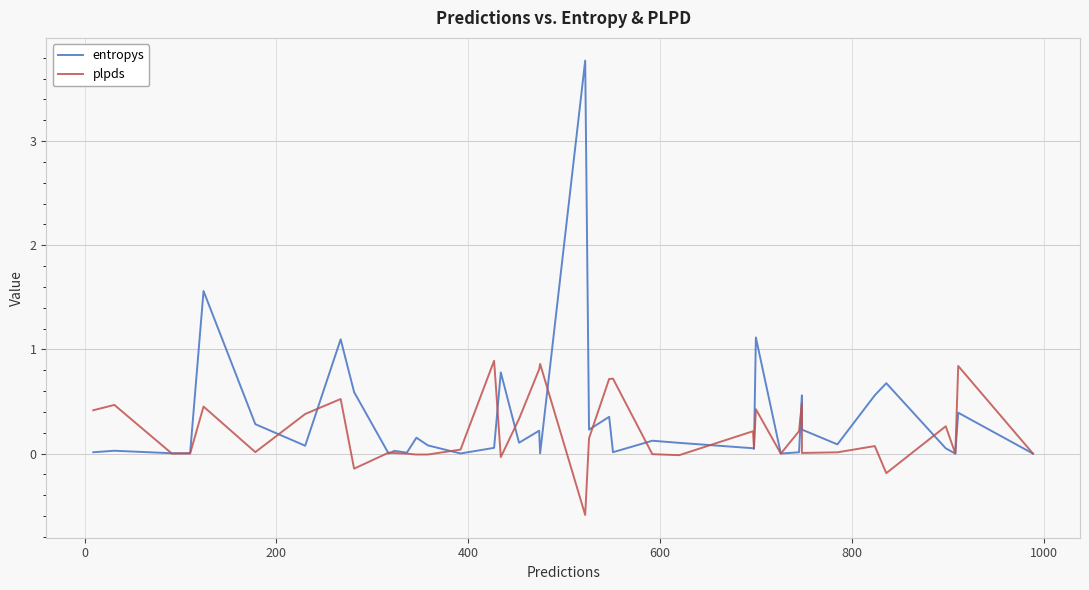

Reading left to right, transcribe all the data shown in this chart.

entropys: 0.0	0.0	0.0	0.0	1.6	0.3	0.1	1.1	0.6	0.0	0.0	0.0	0.2	0.1	0.0	0.1	0.8	0.1	0.2	0.0	3.8	0.2	0.4	0.0	0.1	0.1	0.1	0.0	1.1	0.0	0.0	0.6	0.2	0.1	0.6	0.7	0.1	0.0	0.4	0.0
plpds: 0.4	0.5	0.0	0.0	0.5	0.0	0.4	0.5	-0.1	0.0	0.0	-0.0	-0.0	-0.0	0.0	0.9	-0.0	0.3	0.8	0.9	-0.6	0.1	0.7	0.7	-0.0	-0.0	0.2	0.1	0.4	0.0	0.2	0.5	0.0	0.0	0.1	-0.2	0.3	0.0	0.8	0.0